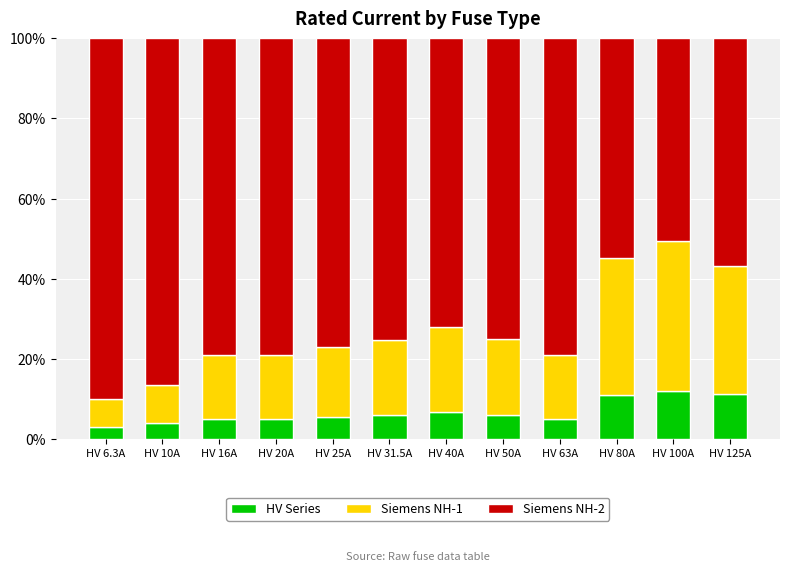

What is the sum of the HV Series values at HV 25A and HV 16A?

10.5